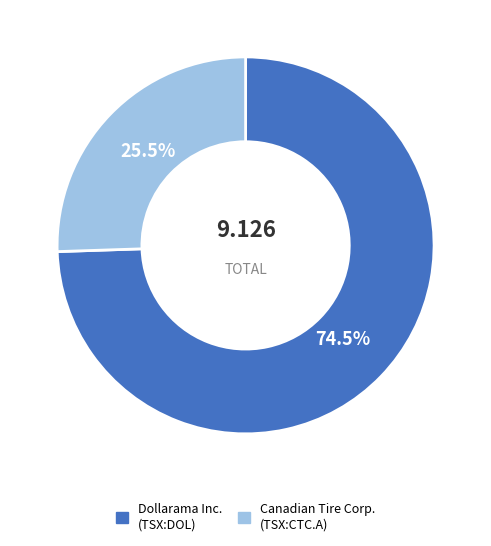

How many slices are in this pie chart?

2